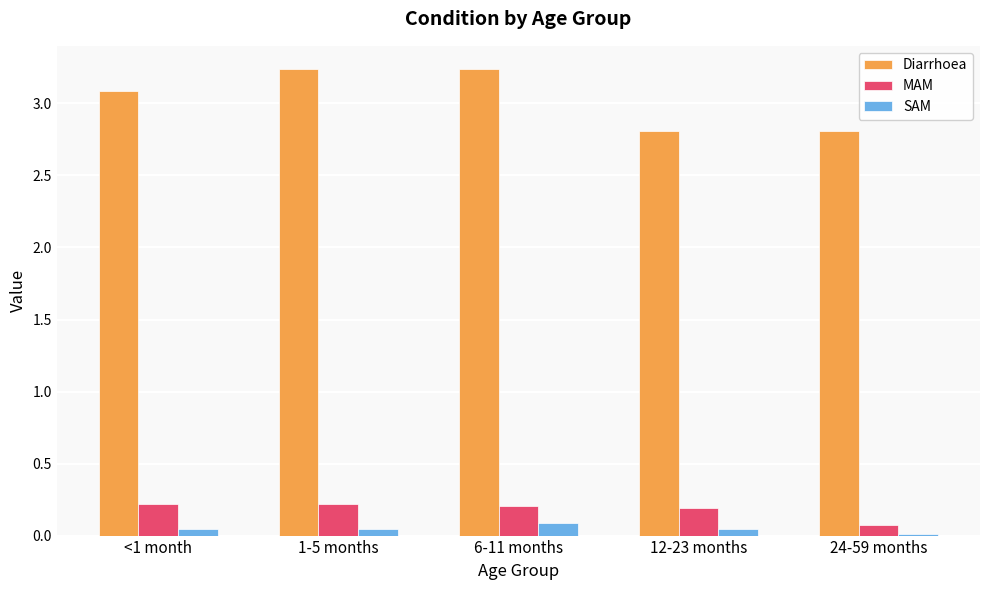

What is the value of the MAM bar at the 2nd from the left?

0.2